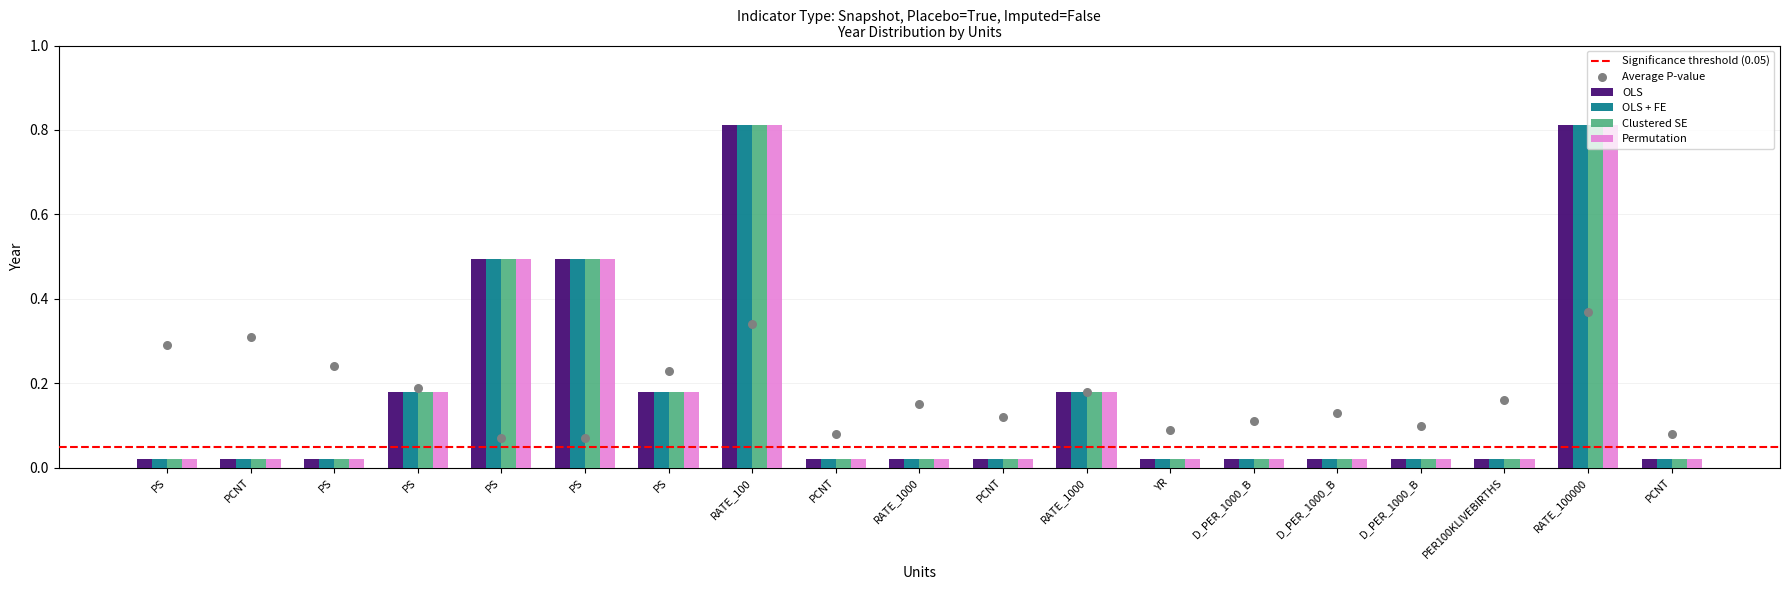

Is the value of Permutation at PS greater than the value of Clustered SE at PCNT?

No